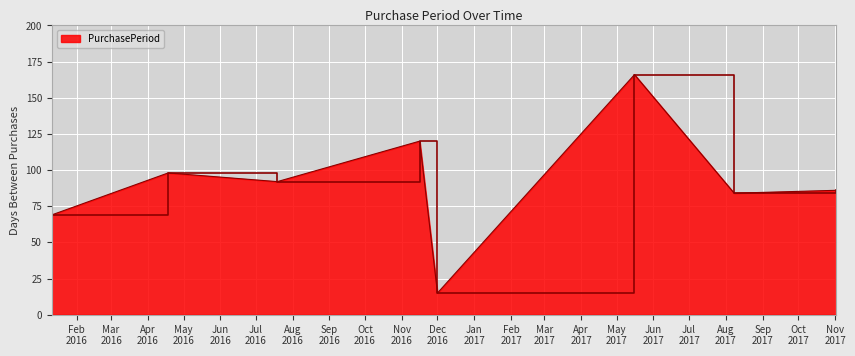

Does the chart have visible grid lines?

Yes